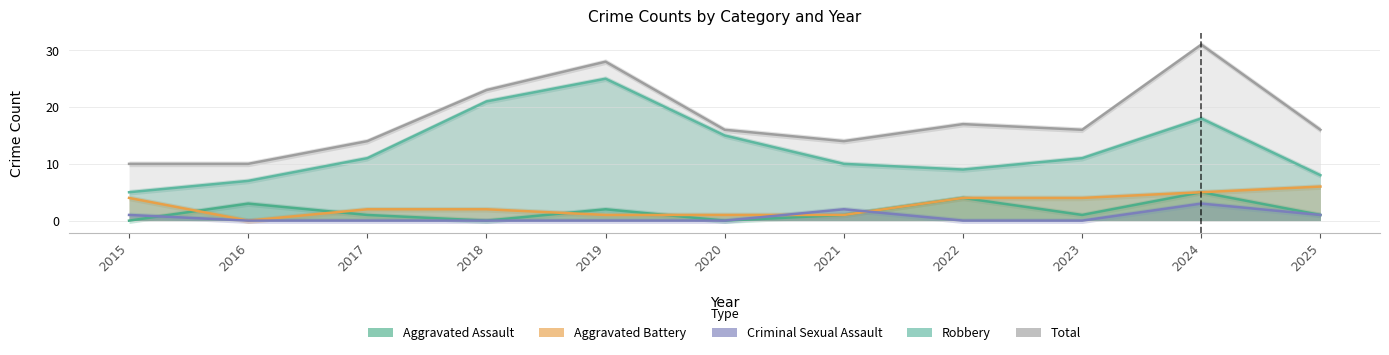

Where is the first local maximum for Robbery?

2019